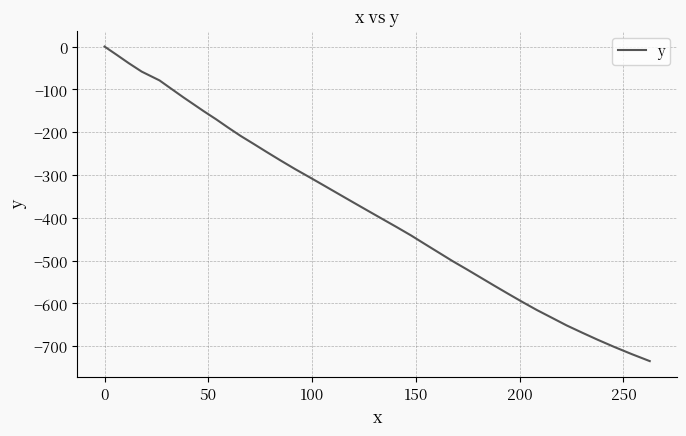

What is the smallest value displayed?

-734.7